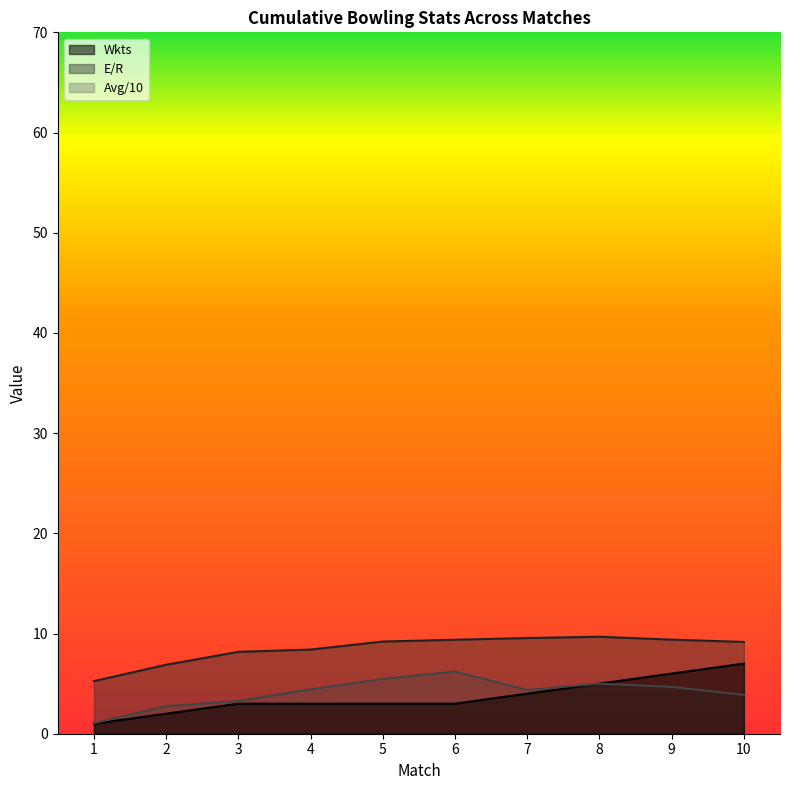

Between 9 and 10, which series saw the biggest shift?

Wkts